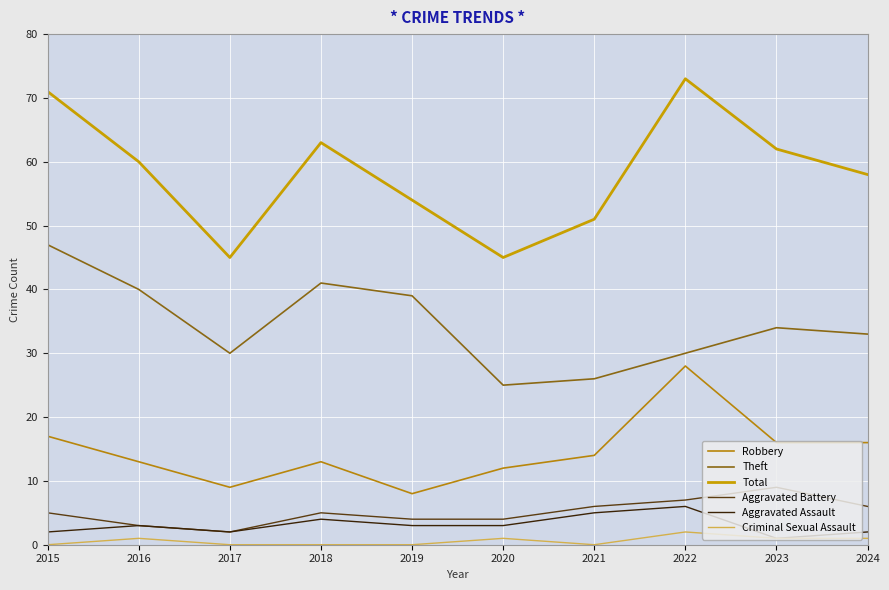

What is the sum of the Total values at 2022 and 2024?

131